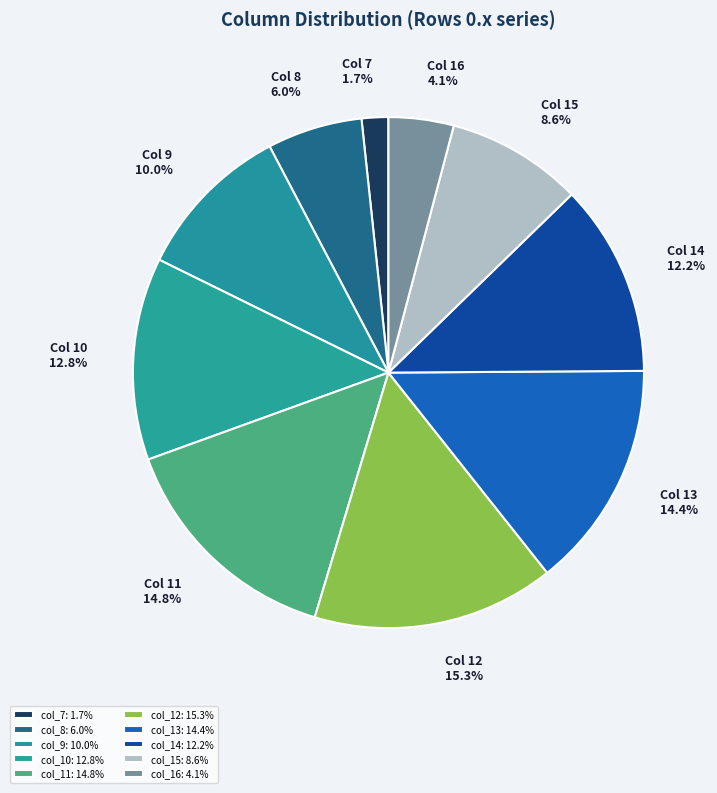

Is col_15 the majority of the pie?

No